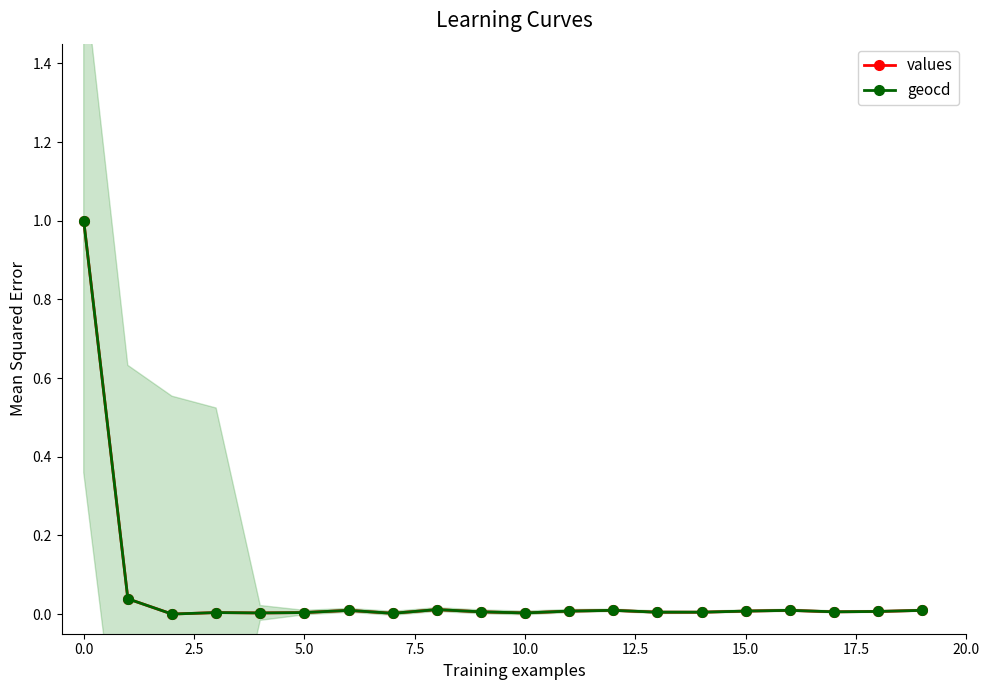

What is the average value of the values series?

0.1